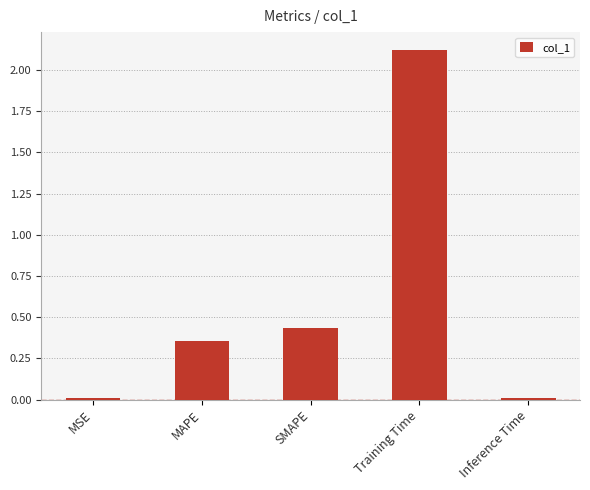

What is the difference between the values at MAPE and Training Time?

1.8